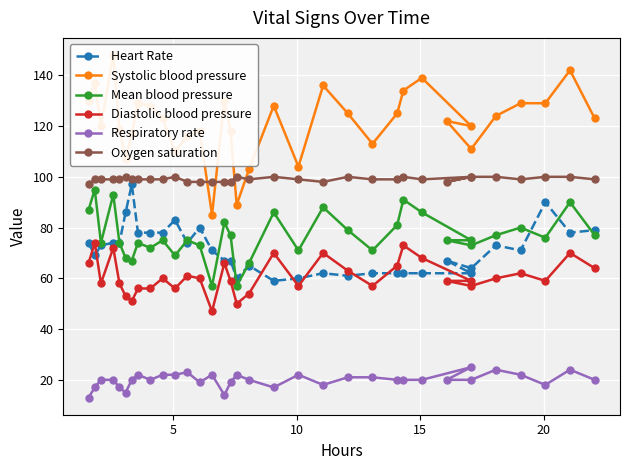

True or false: Systolic blood pressure has a value of 174 at 26.

False